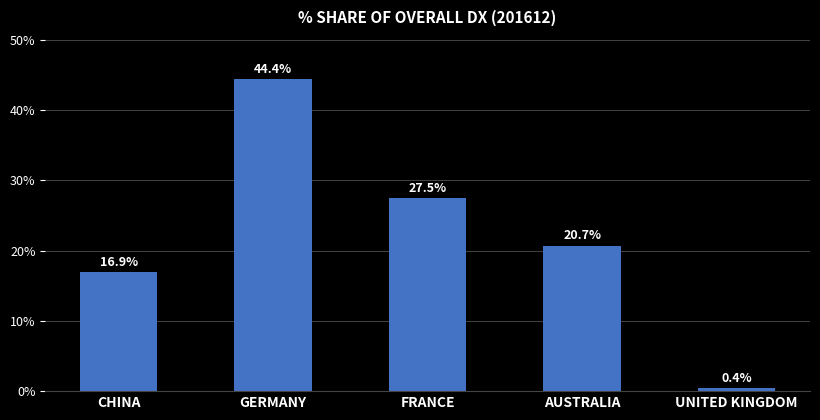

Reading left to right, what are all the values shown in this chart?

16.9	44.4	27.5	20.7	0.4